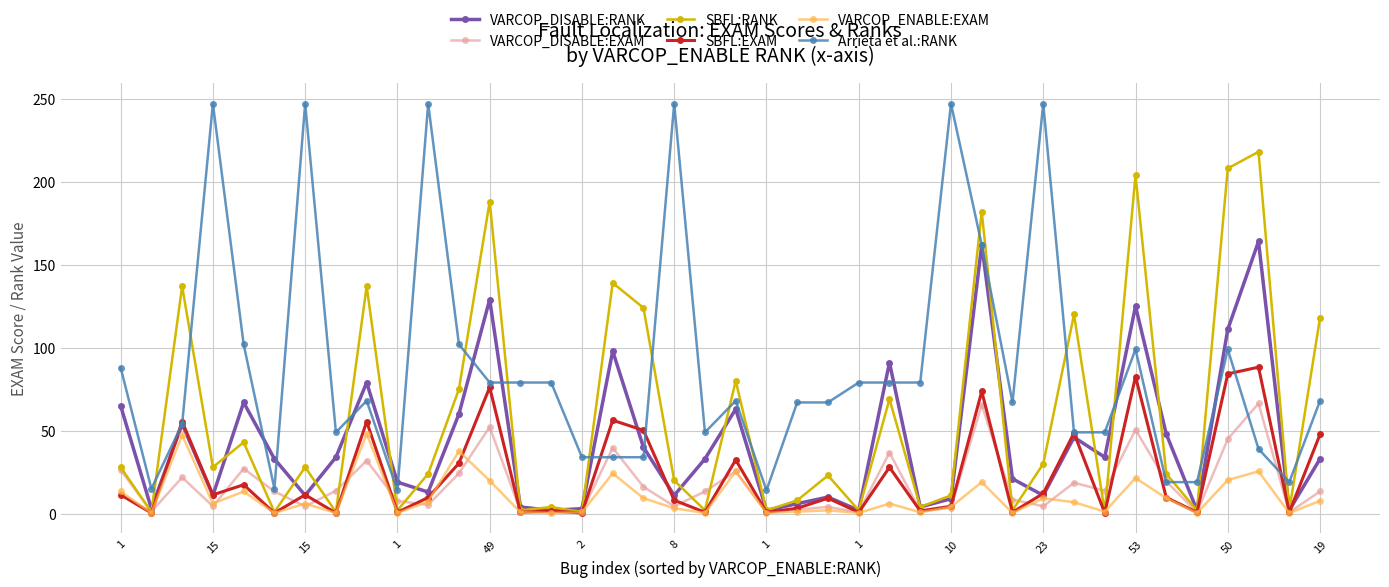

How many series are shown in this chart?

6